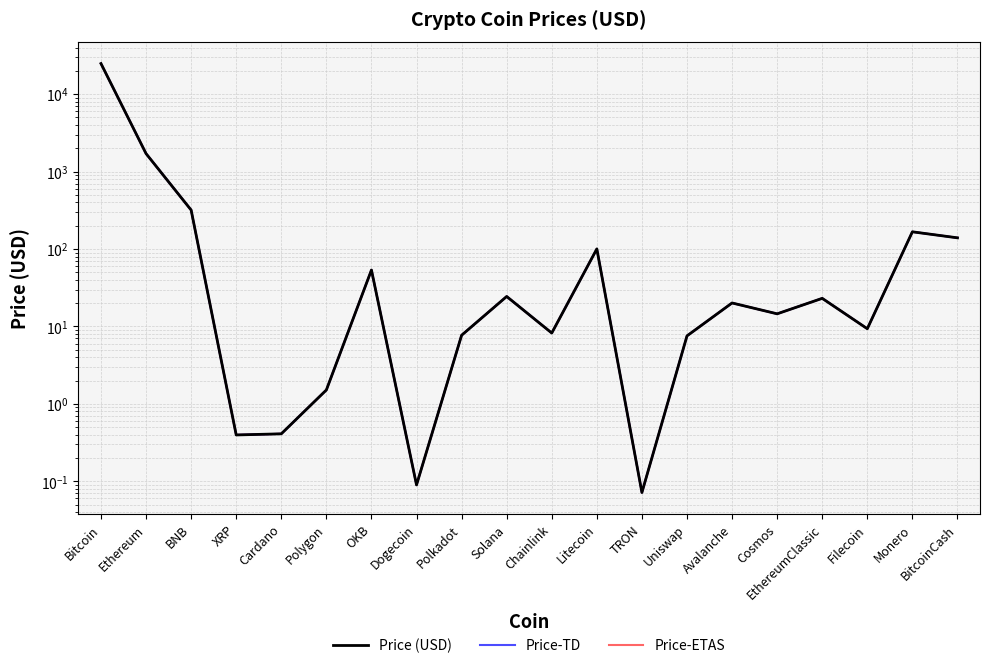

True or false: Price-TD and Price-ETAS cross at least once.

False